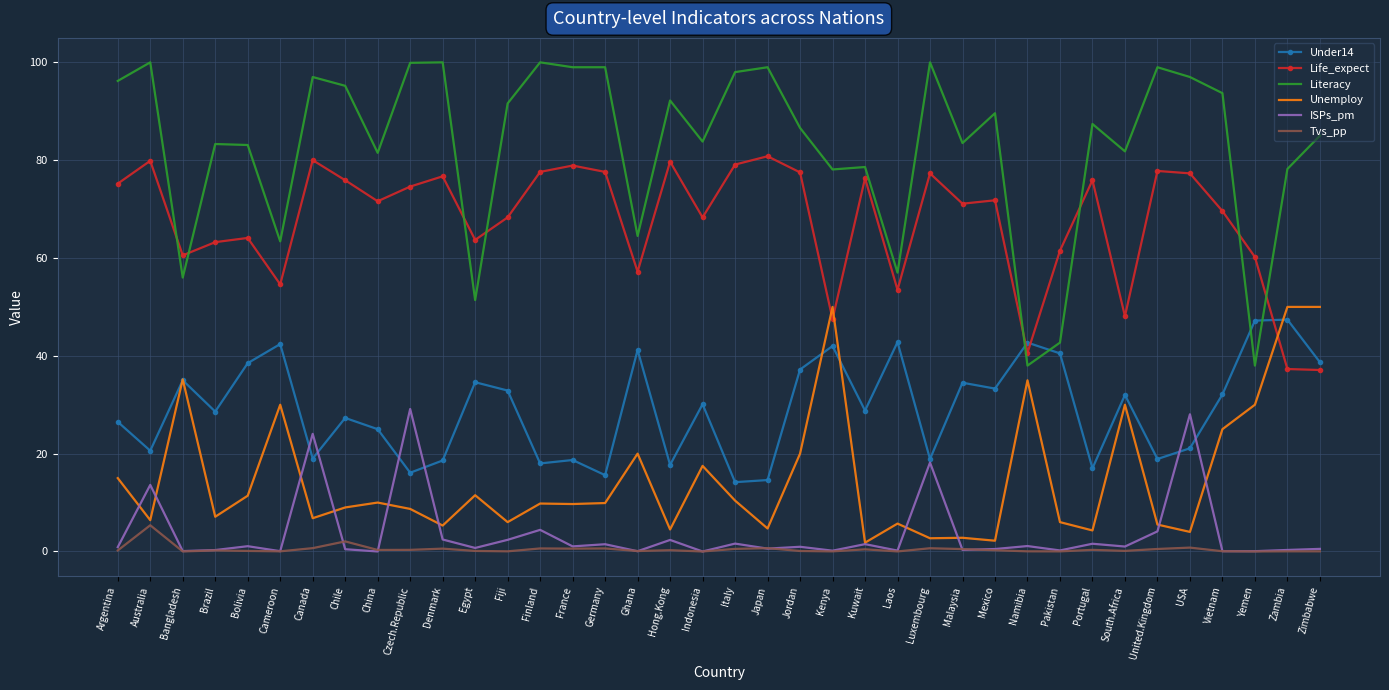

What is the difference between the maximum and second lowest values in the Life_expect series?

43.5